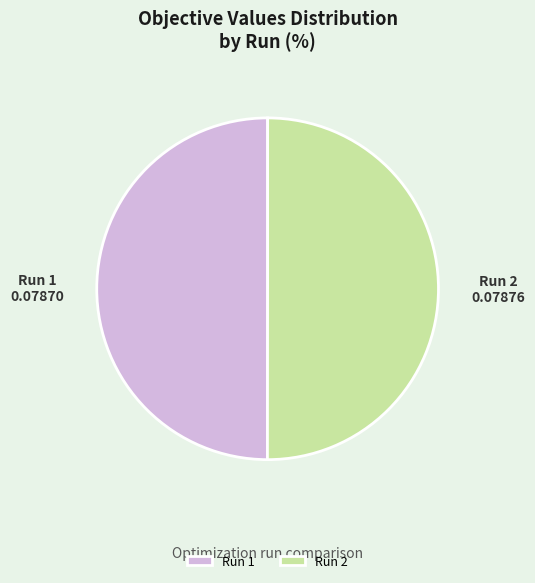

True or false: Run 2 accounts for 35% of the total.

False